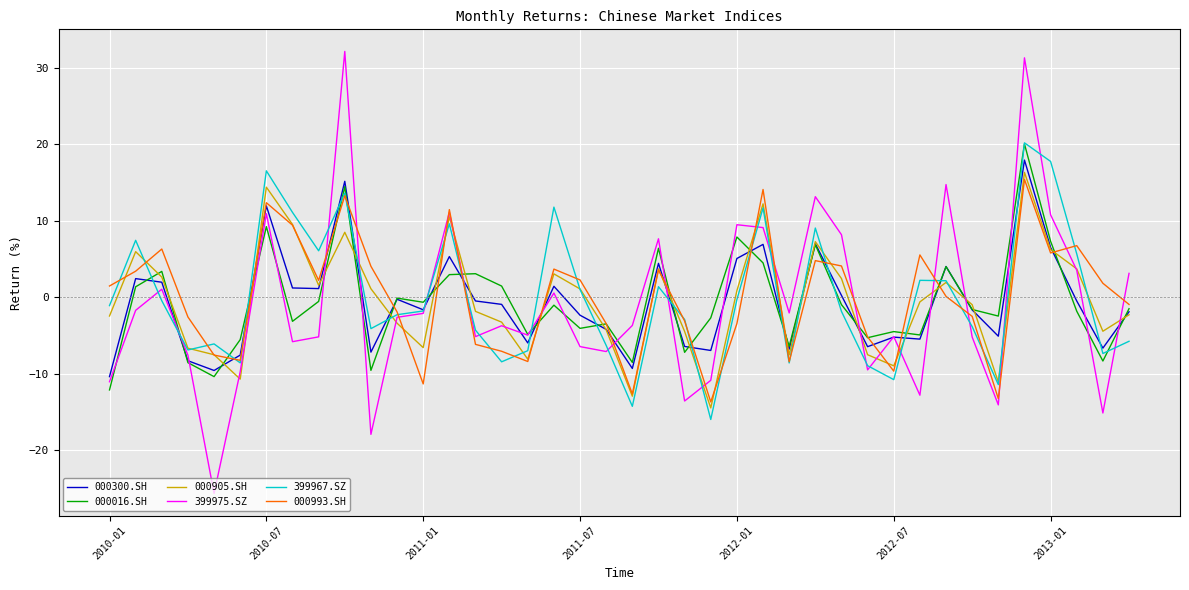

Which series has the largest range (max minus min)?

399975.SZ